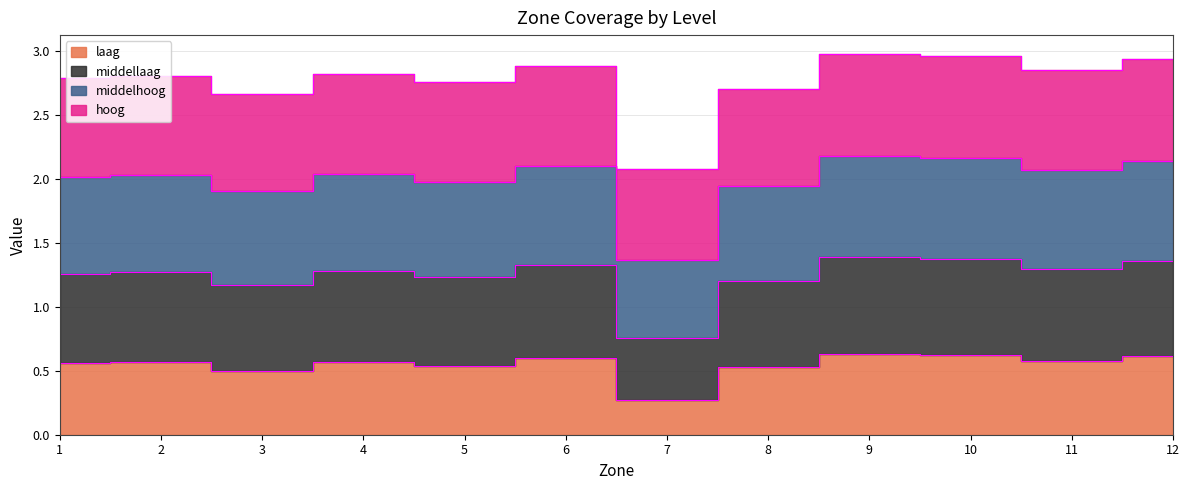

True or false: middellaag has a value of 4.8 at 11.

False